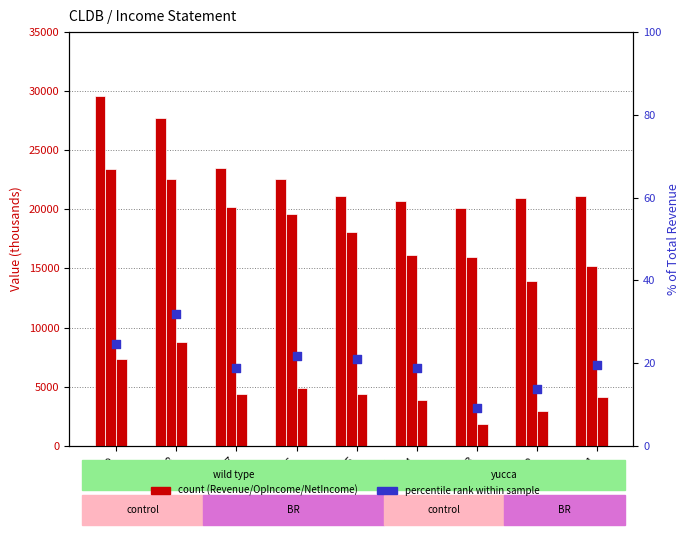

Which series contains the lowest Y value?

% Net Income/Revenue